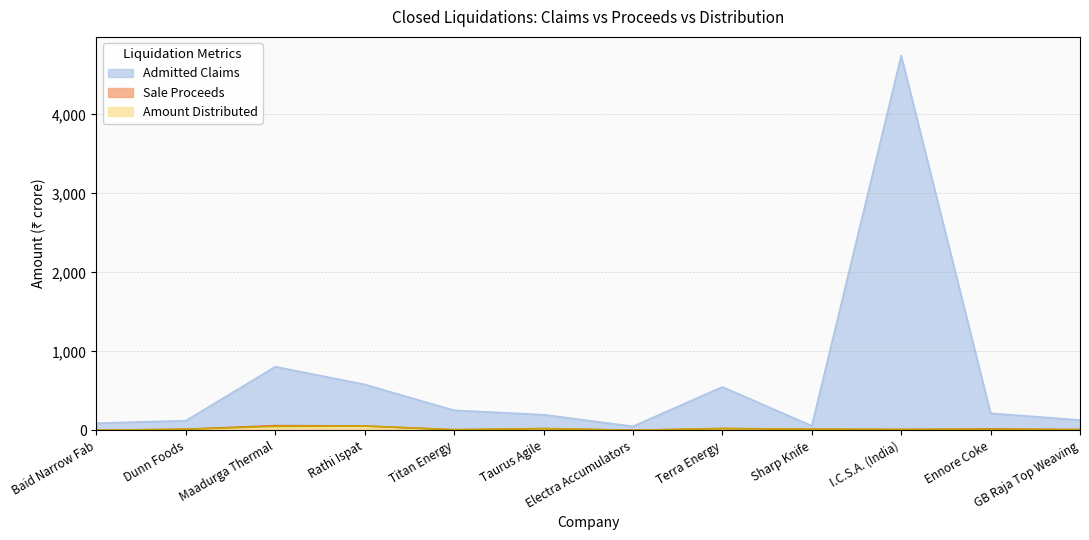

How many data points does each series have?

12